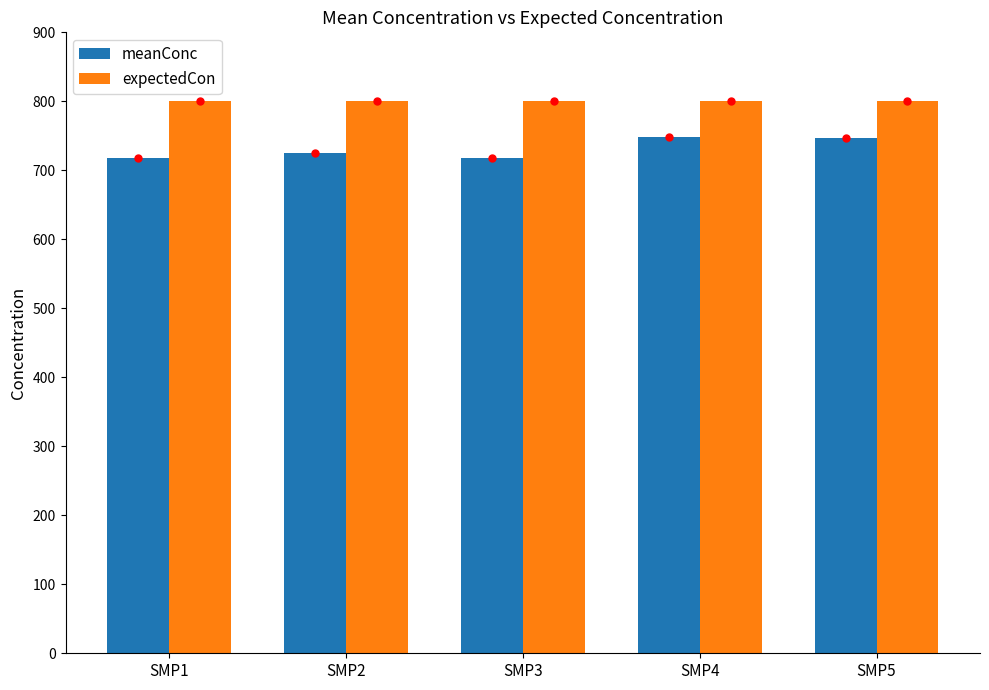

What is the minimum value for meanConc?

717.2